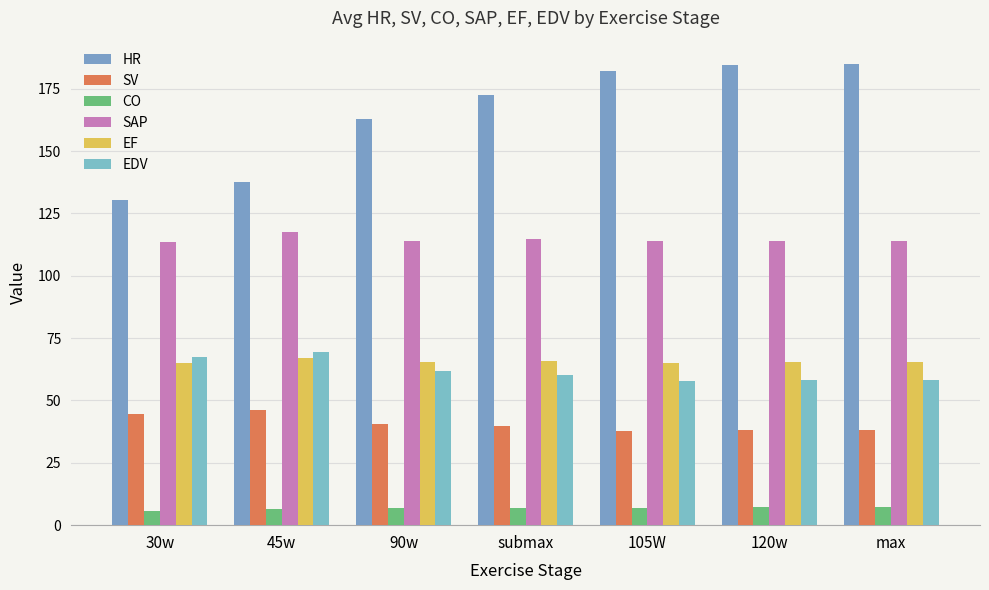

What is the value of the HR bar at the 6th from the left?

184.5